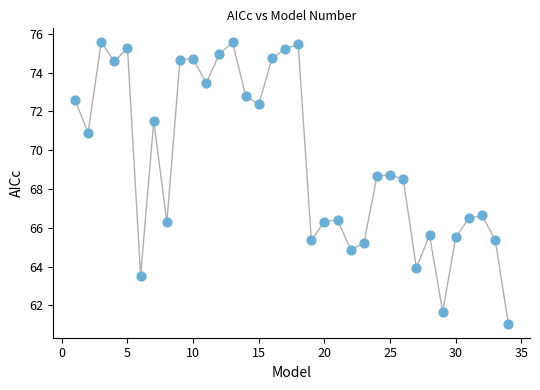

What is the range of X values (max minus min)?

33.0